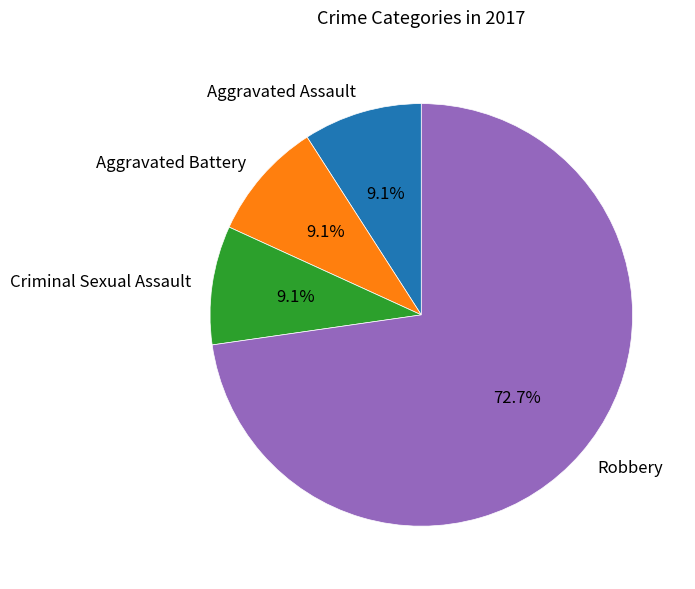

Does any single category account for the majority?

Yes